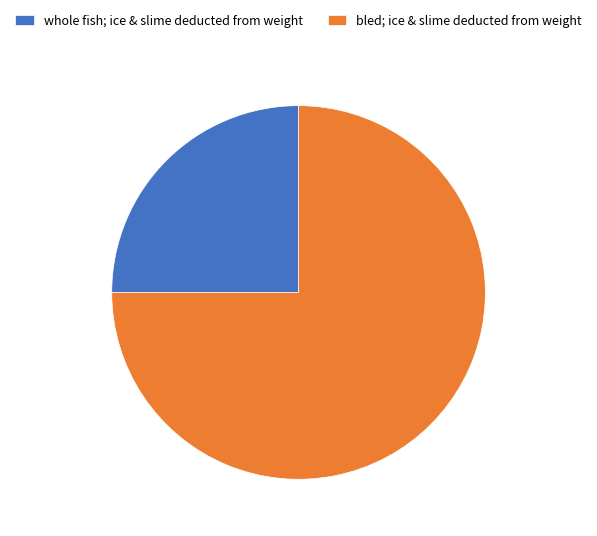

Which slice is the largest?

bled; ice & slime deducted from weight